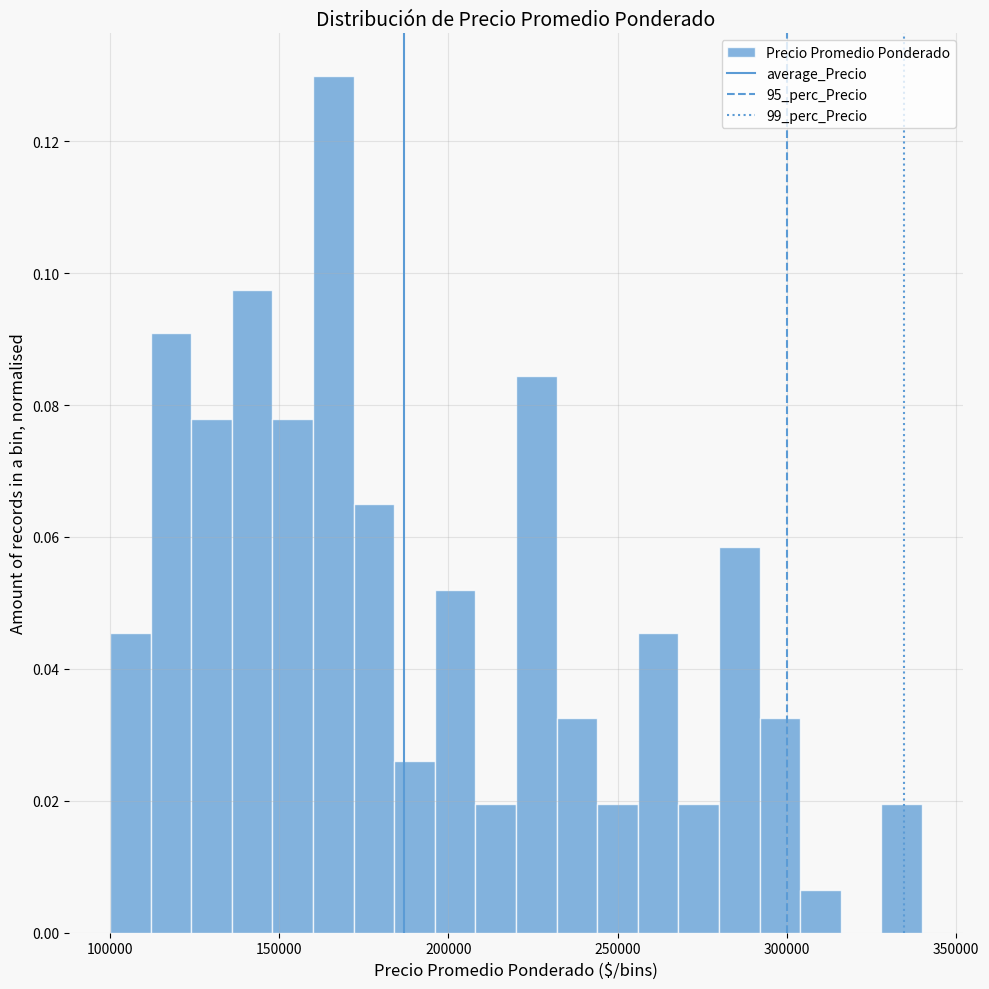

Around what value on the x-axis is the tallest bar? Give the approximate position of its centre, as read against the axis.

165000